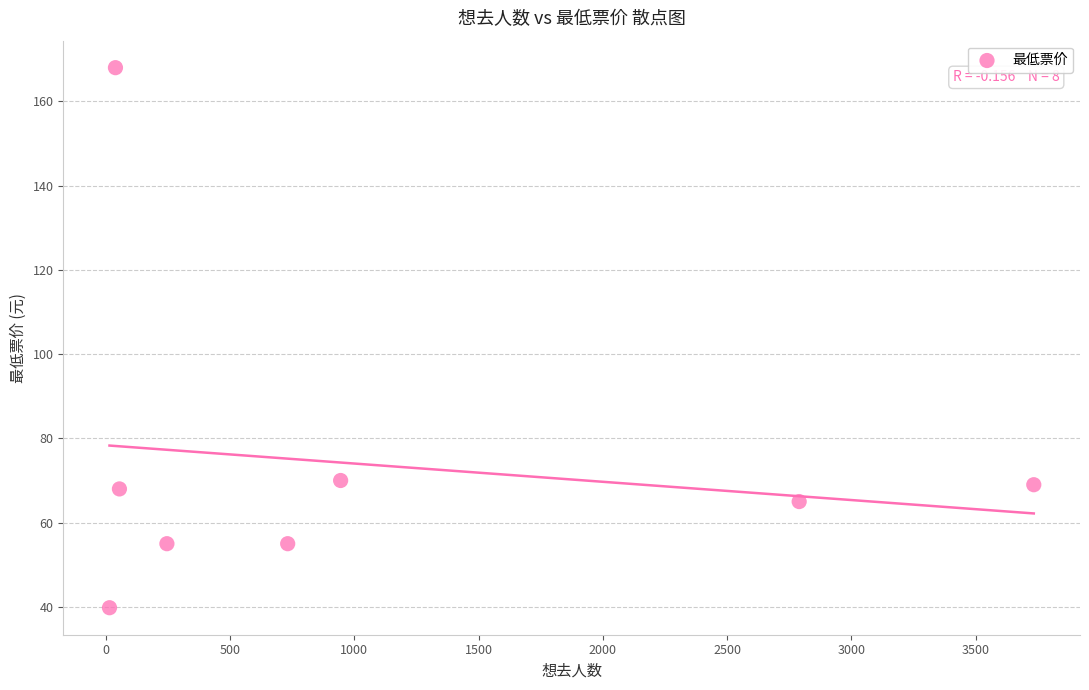

What is the average X value?

1069.5